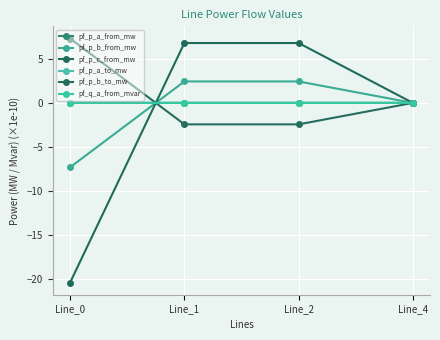

Reading right to left, list all the values displayed in this chart.

pf_p_a_from_mw: 0.0	0.0	0.0	-0.0
pf_p_b_from_mw: 0.0	2.4	2.4	-7.3
pf_p_c_from_mw: -0.0	6.8	6.8	-20.4
pf_p_a_to_mw: -0.0	-0.0	-0.0	0.0
pf_p_b_to_mw: 0.0	-2.4	-2.4	7.3
pf_q_a_from_mvar: 0.0	0.0	0.0	-0.0